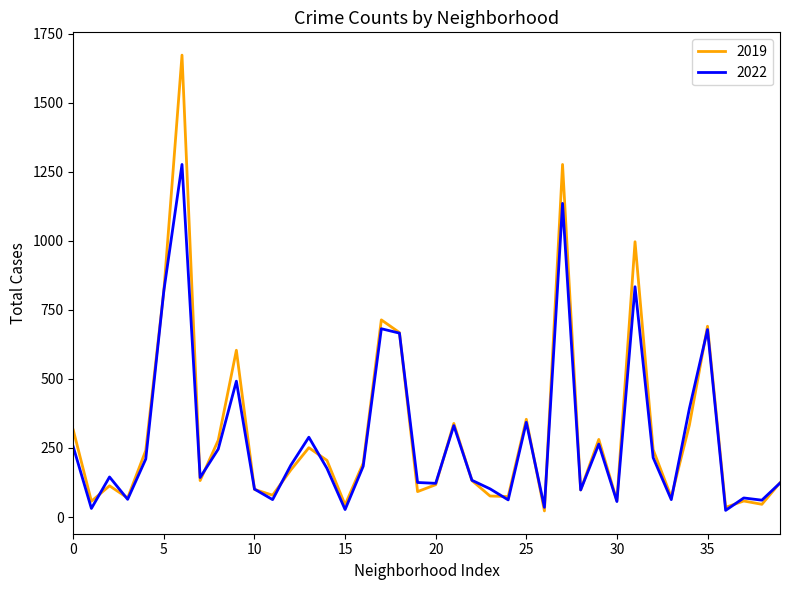

Which series has the largest range (max minus min)?

2019